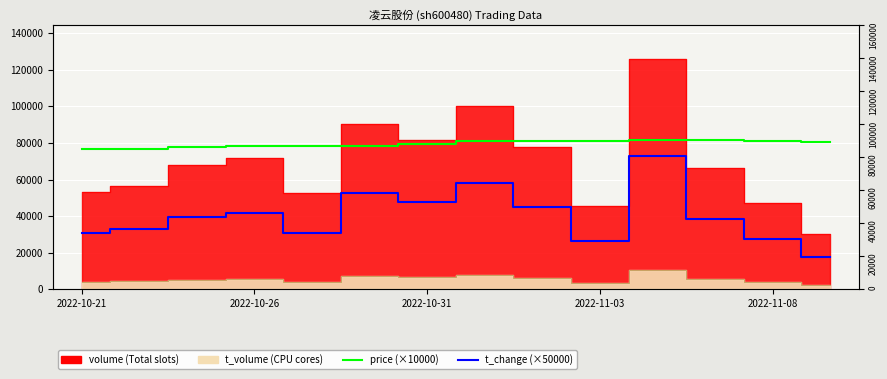

At how many categories does at least one series exceed 60937?

14